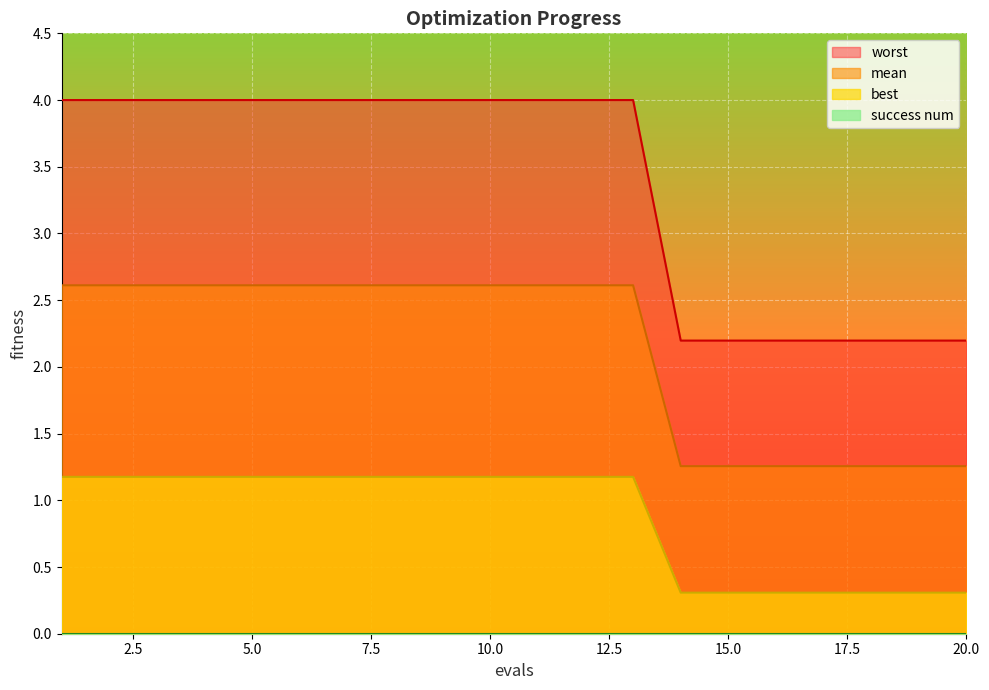

Which series has the largest total across all categories?

worst